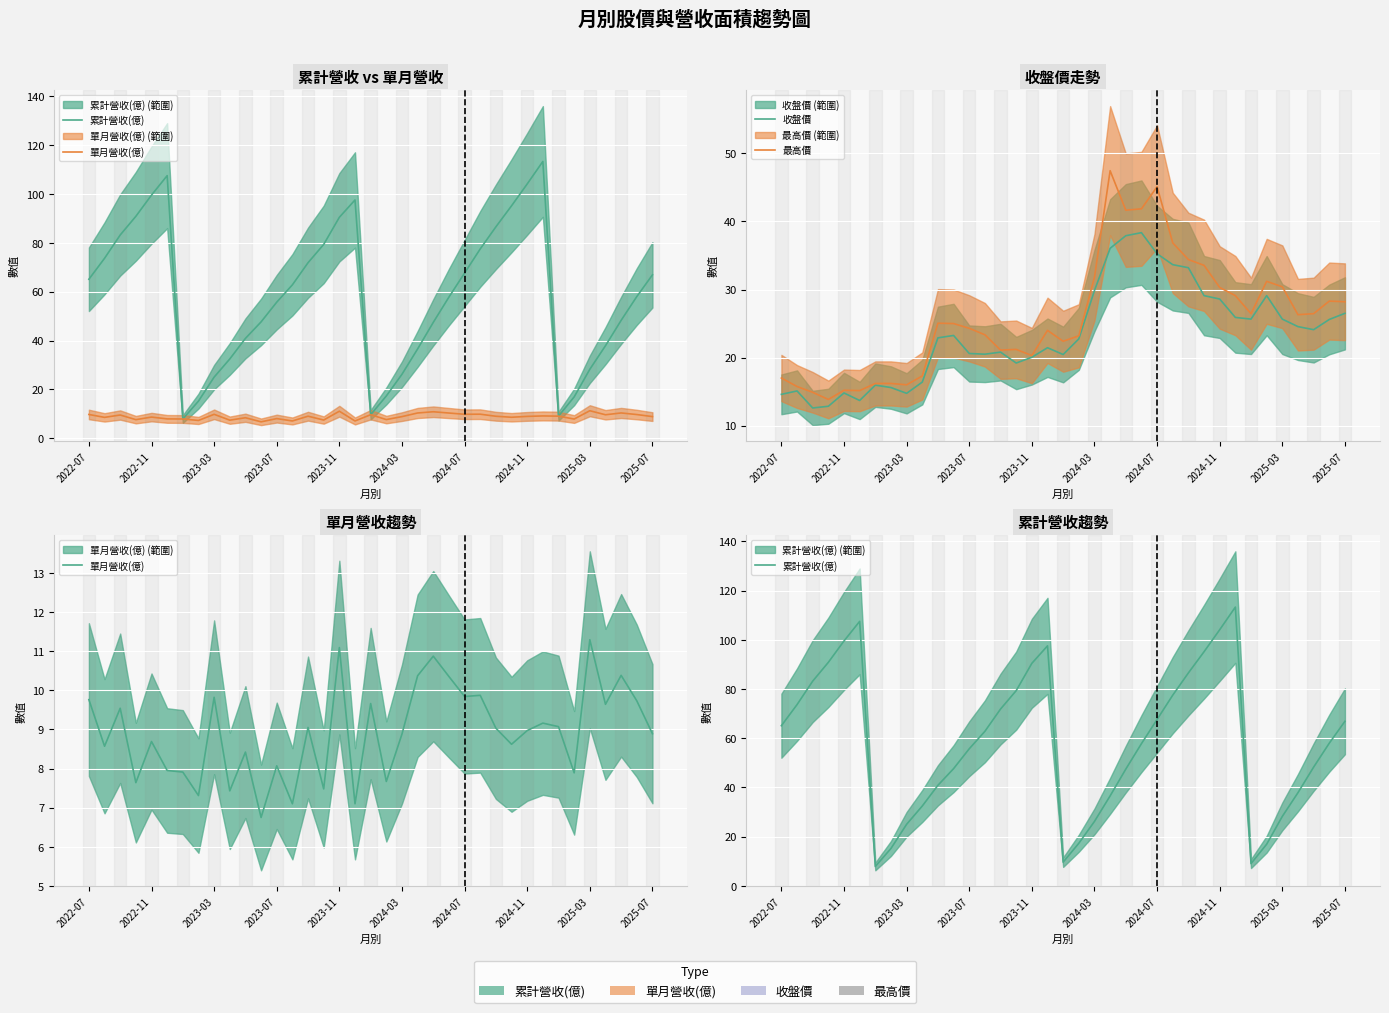

Where is 最高價 nearest to the value 30?

2024-11